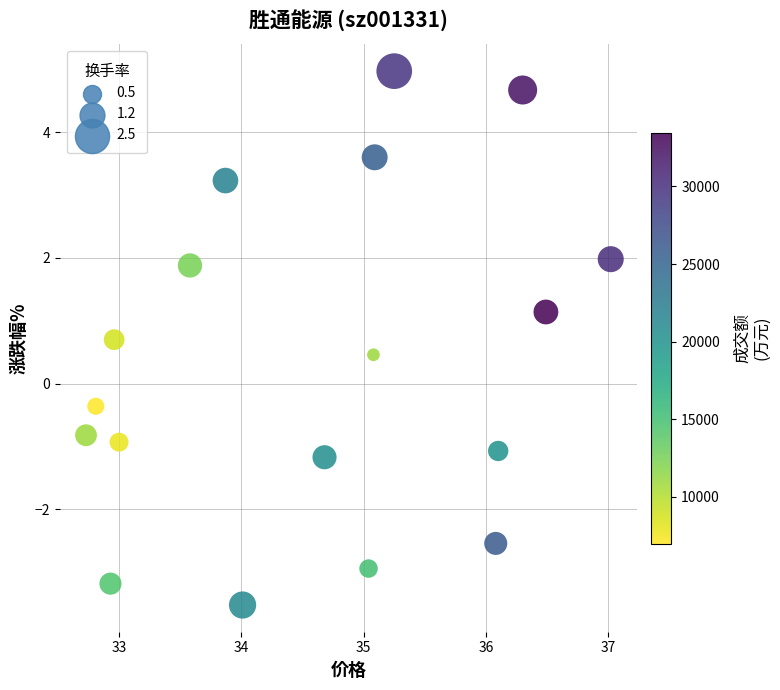

What is the range of Y values (max minus min)?

8.5